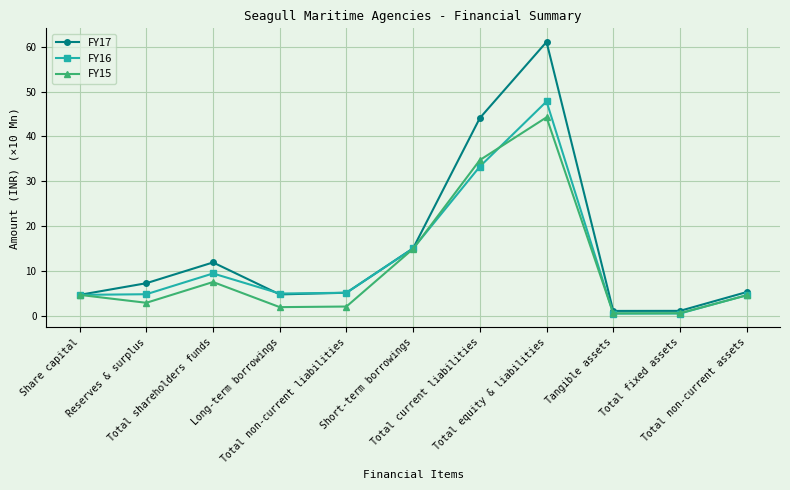

What is the value of the FY15 point at the 2nd from the left?

2.9